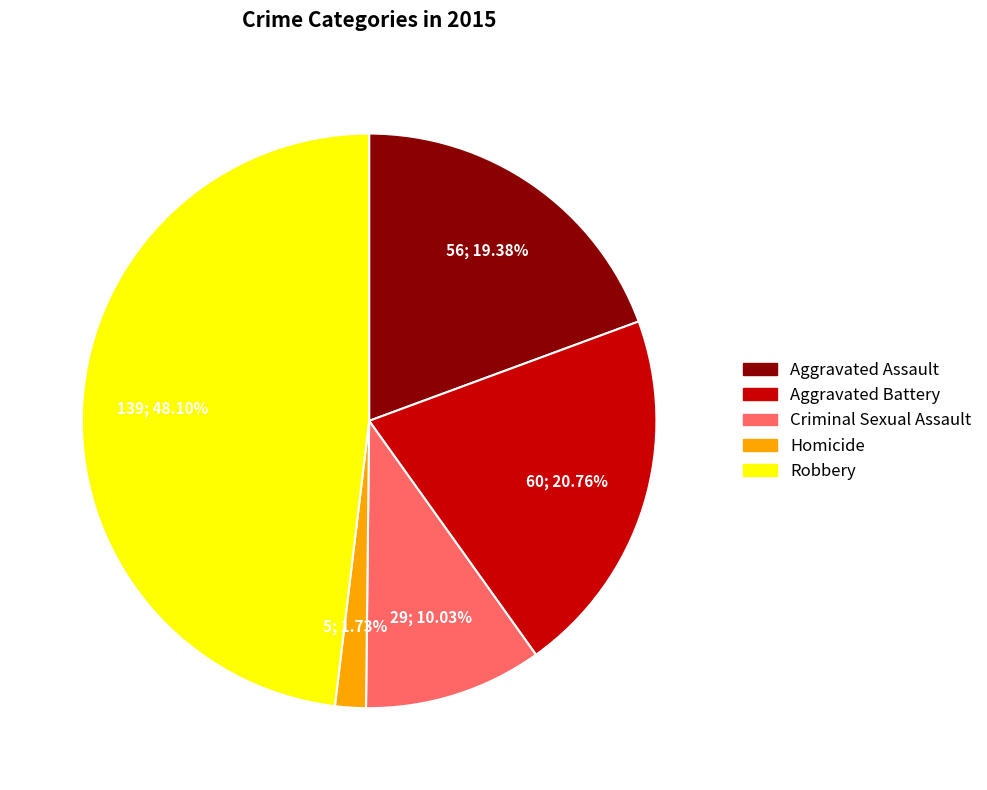

Is there any slice that represents more than half of the pie?

No